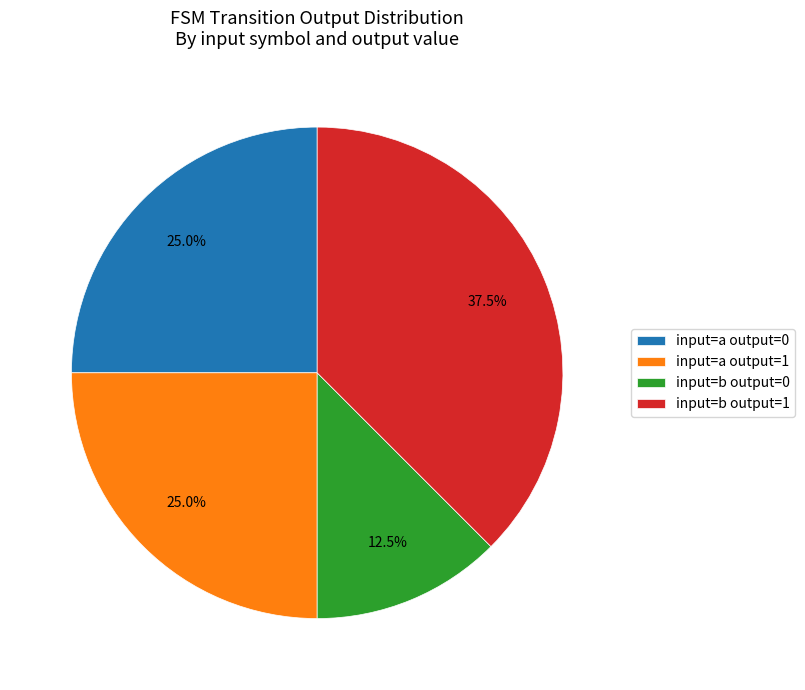

What is the total percentage of input=a output=0 and input=b output=1?

62.5%